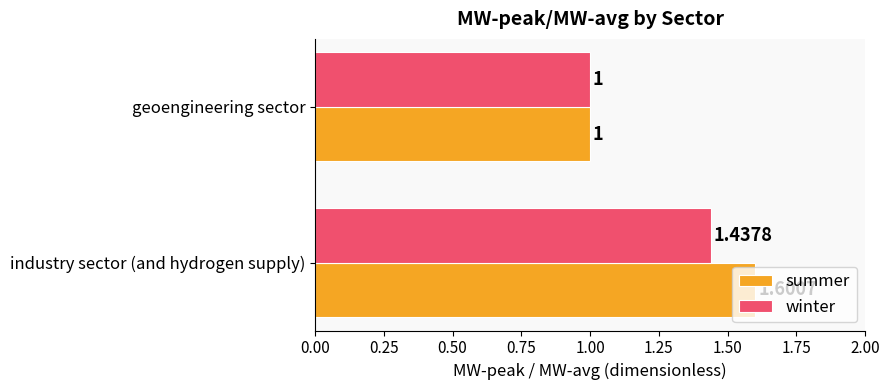

Where is winter nearest to the value 1?

geoengineering sector